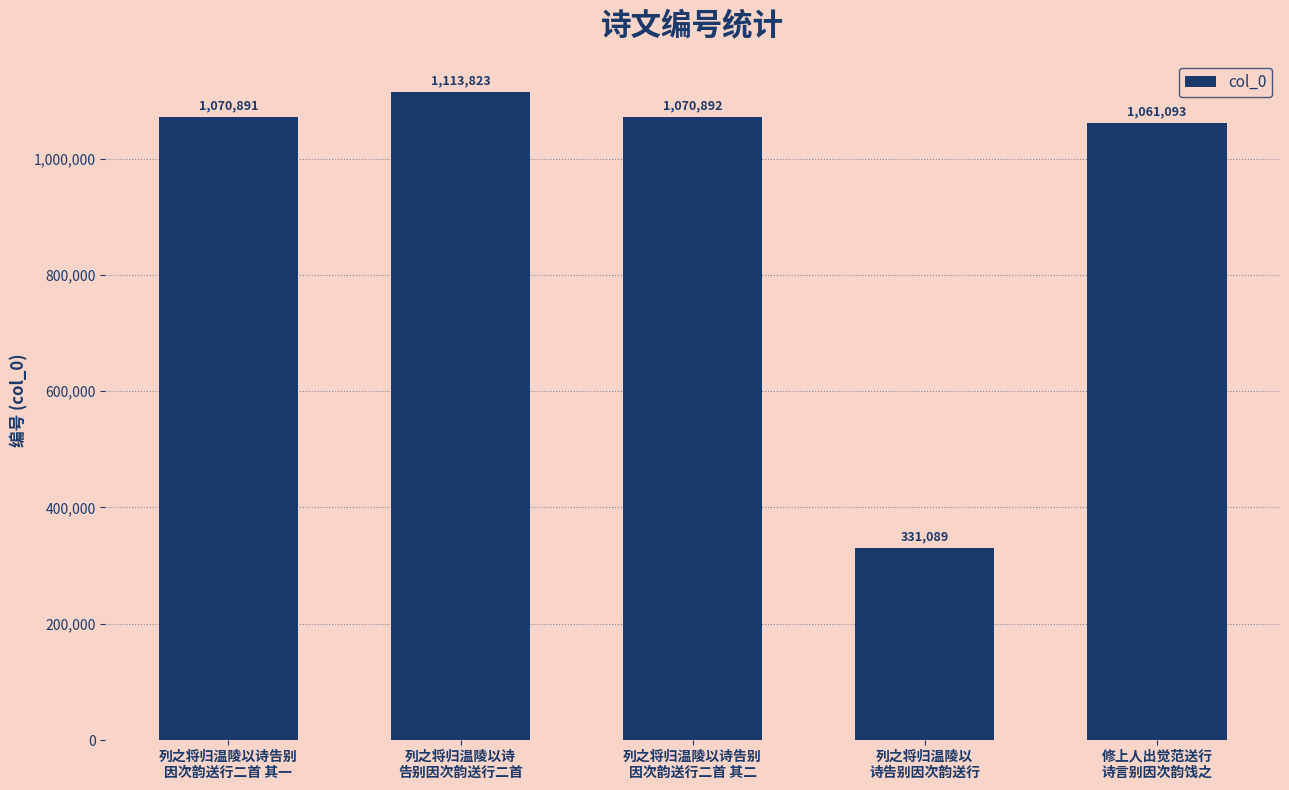

List the labels in order of value, largest first.

列之将归温陵以诗
告别因次韵送行二首, 列之将归温陵以诗告别
因次韵送行二首 其二, 列之将归温陵以诗告别
因次韵送行二首 其一, 修上人出觉范送行
诗言别因次韵饯之, 列之将归温陵以
诗告别因次韵送行